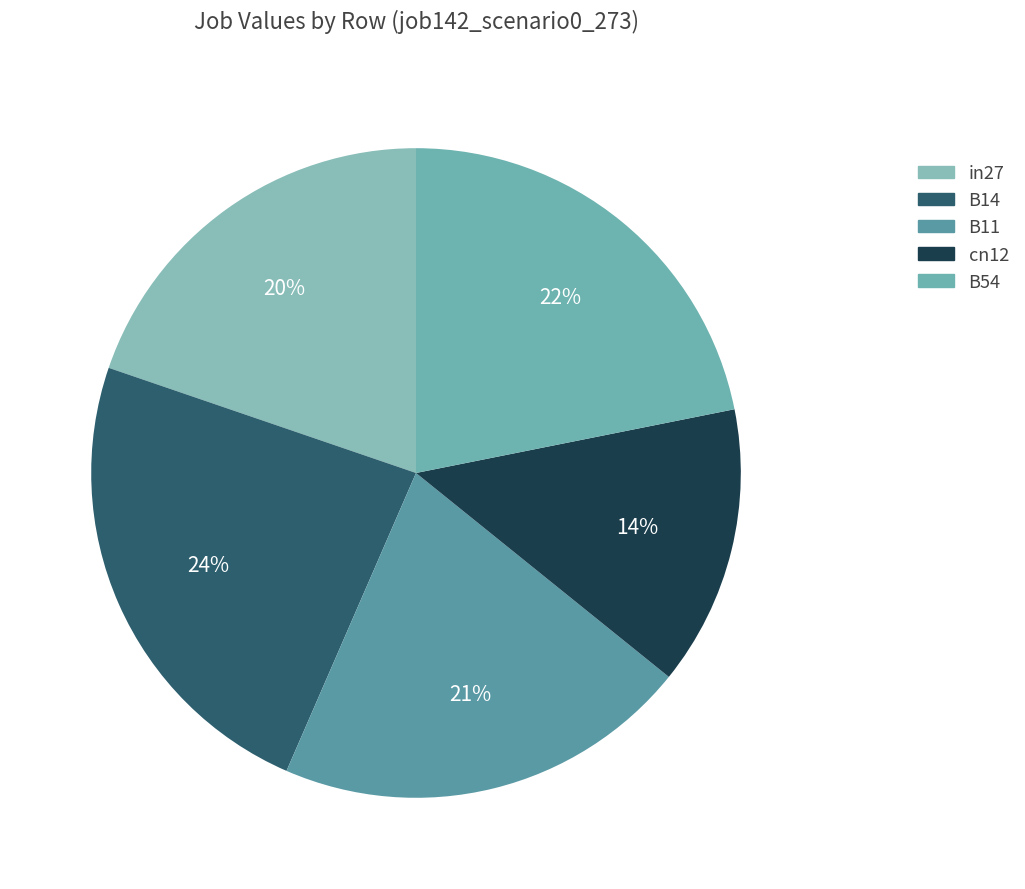

To the nearest percent, what is the combined percentage of B11 and B54?

43%